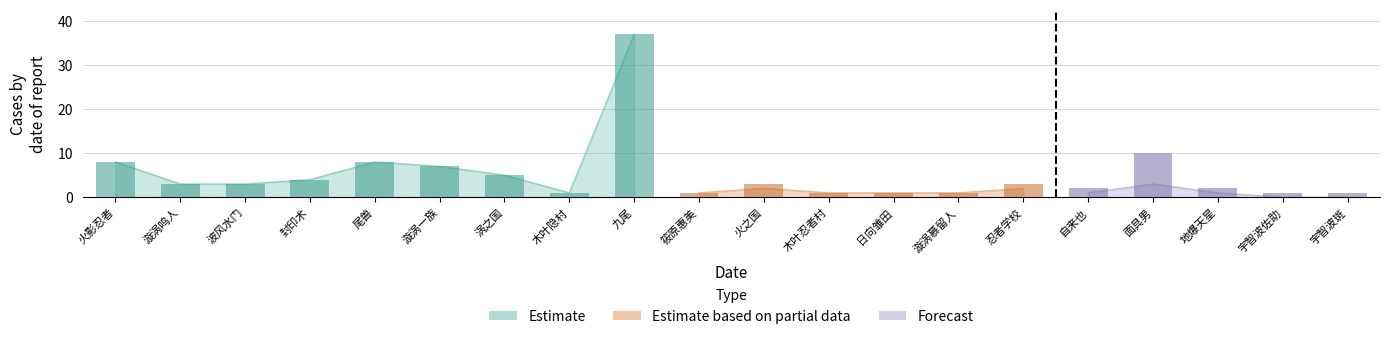

What is the label of the 5th bar from the right?

自来也